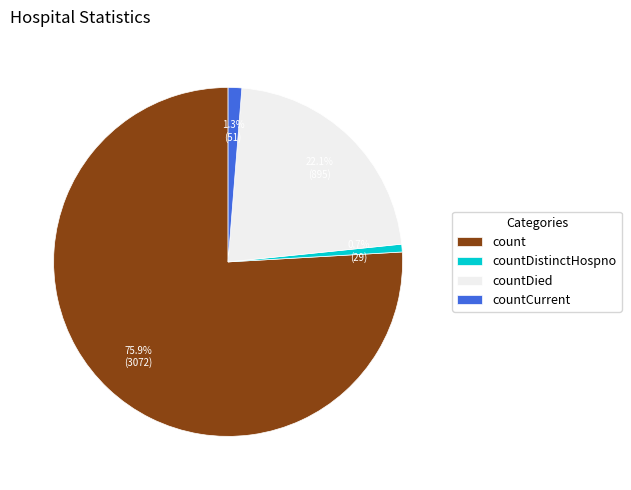

How many slices are in this pie chart?

4